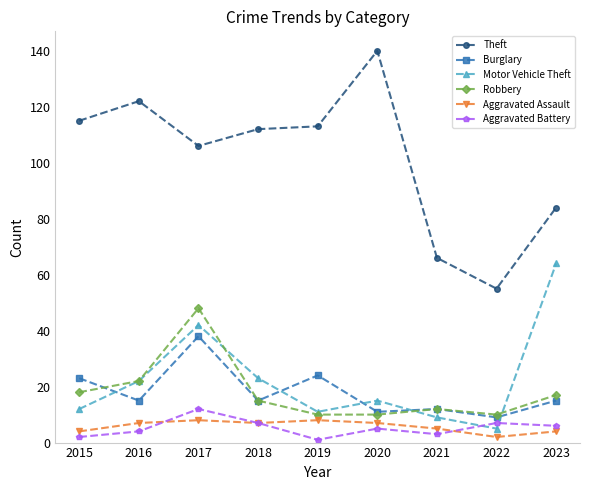

True or false: Robbery has a value of 15 at 2018.

True